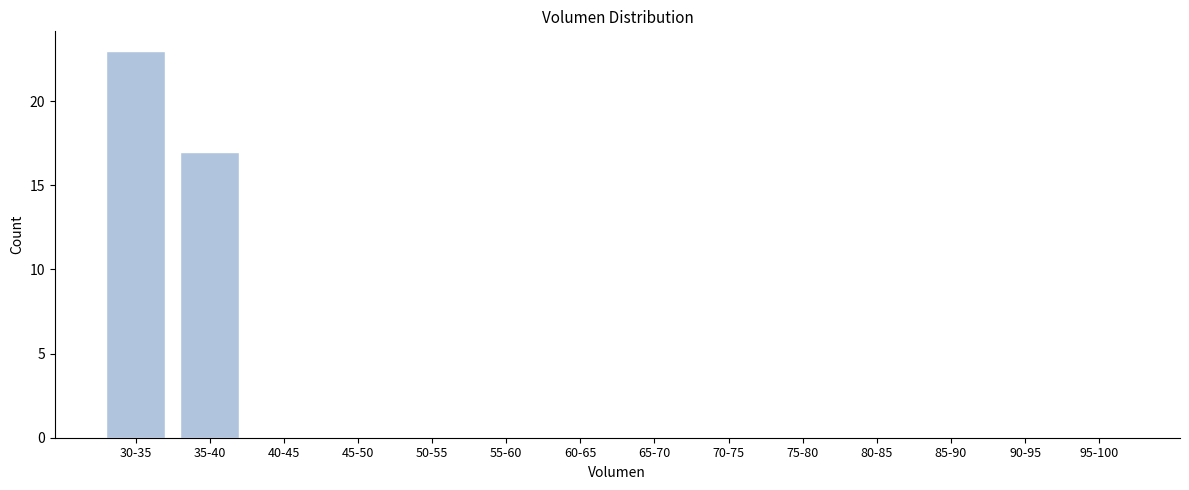

Reading right to left, list all the values displayed in this chart.

95-100=0	90-95=0	85-90=0	80-85=0	75-80=0	70-75=0	65-70=0	60-65=0	55-60=0	50-55=0	45-50=0	40-45=0	35-40=17	30-35=23